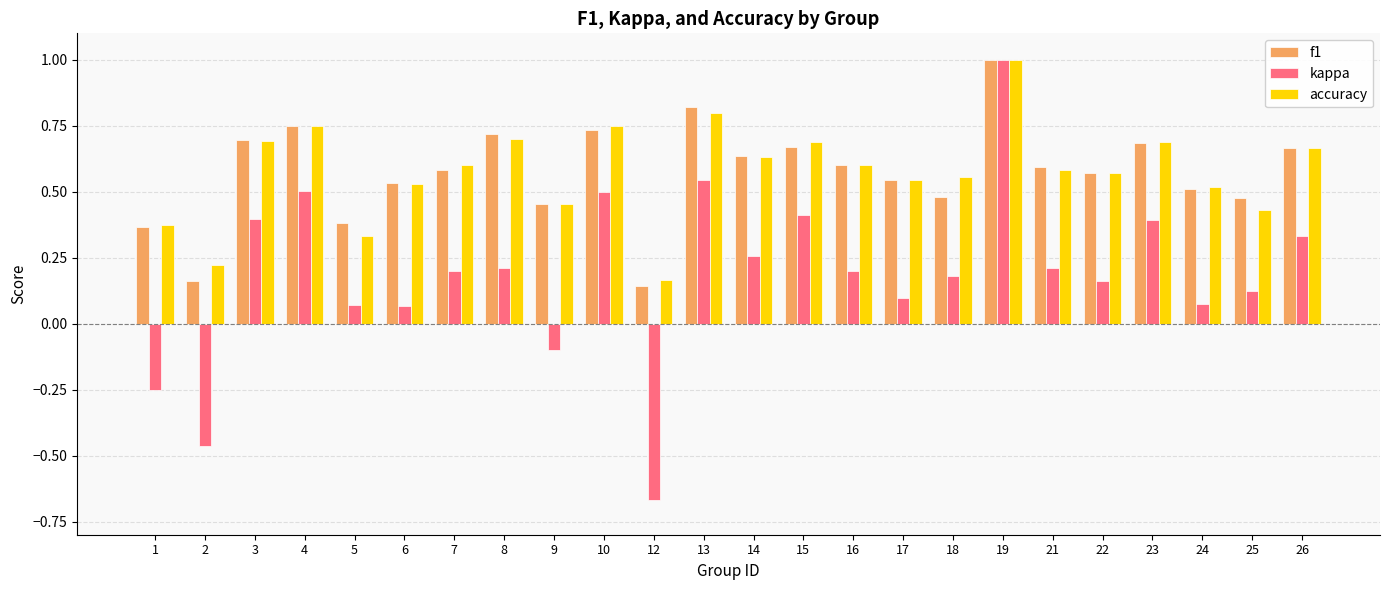

At 10, list the series in order from smallest to largest.

kappa, f1, accuracy